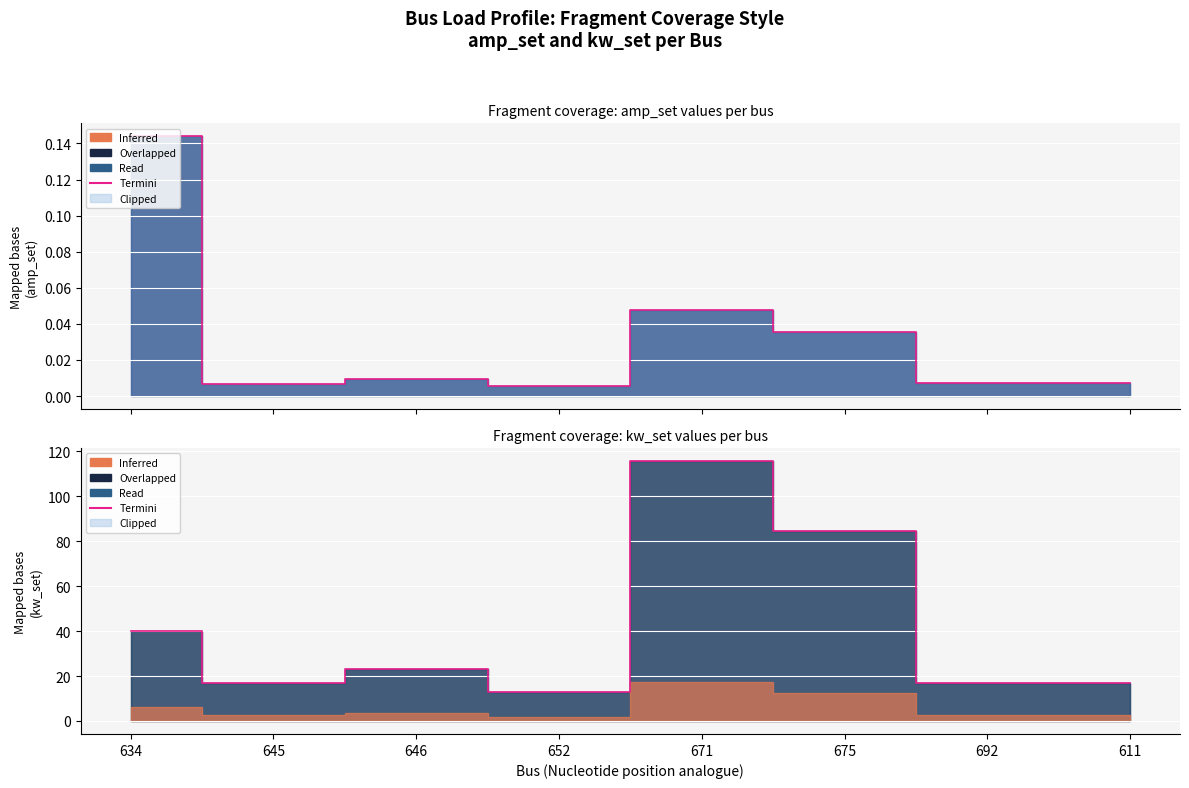

Where is the data nearest to the value 64?

675